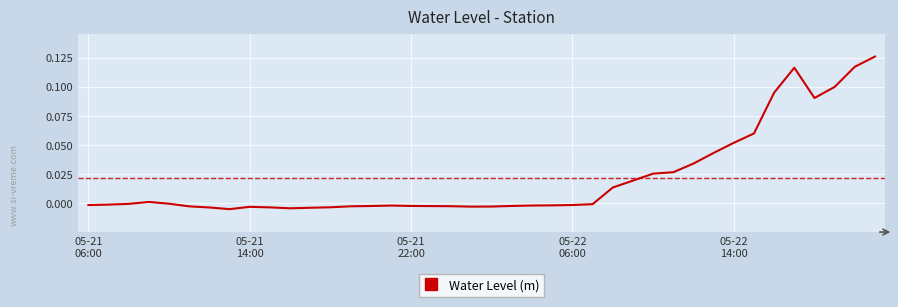

What is the sum of all values?

0.9